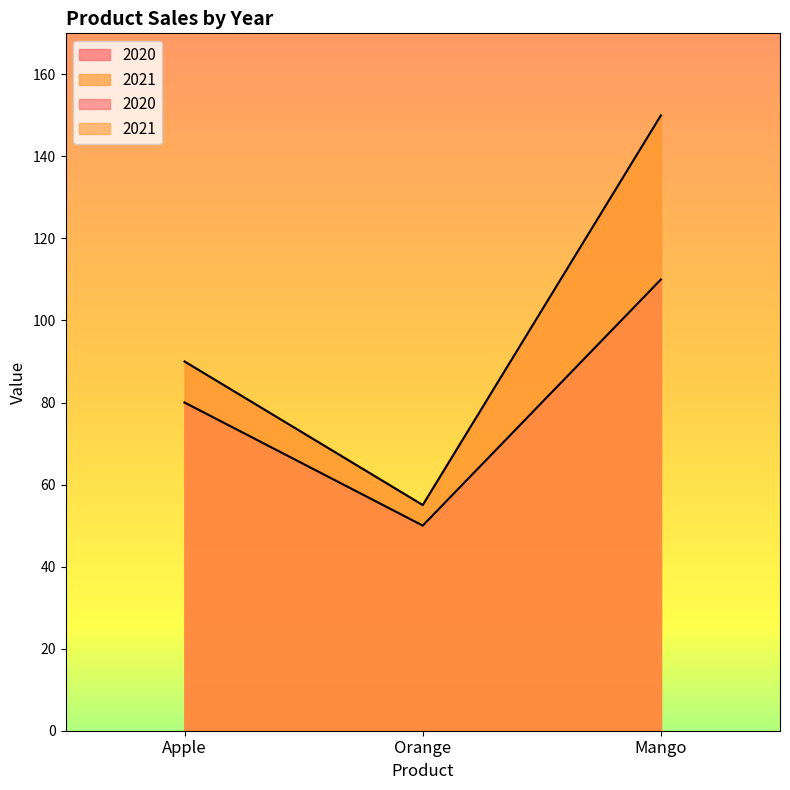

What is the spread (max minus min) of values at Apple?

10